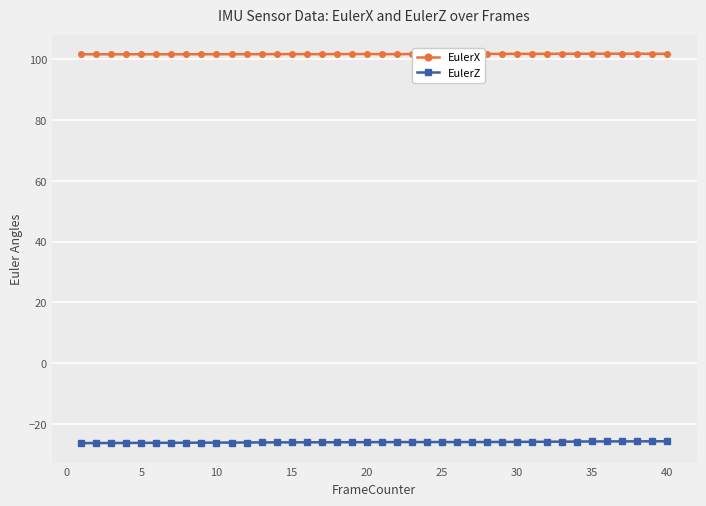

List the series in order of their peak value, lowest first.

EulerZ, EulerX